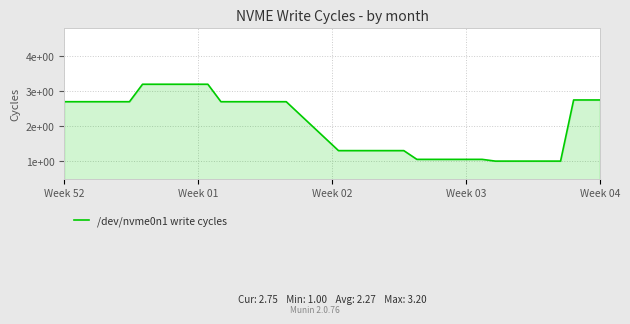

Does the chart display data point markers on the line(s)?

No